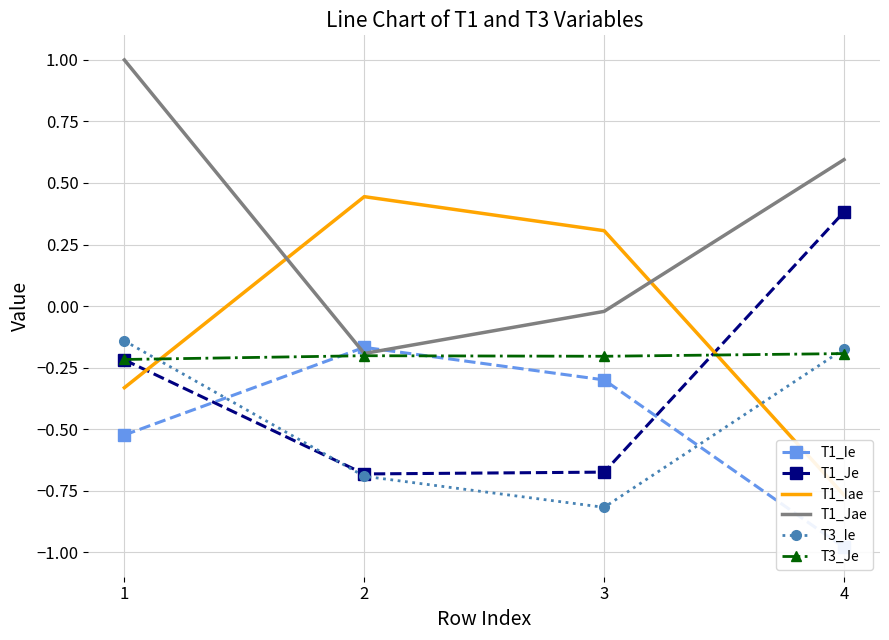

True or false: T1_Jae has more than 0 interior local peaks.

False